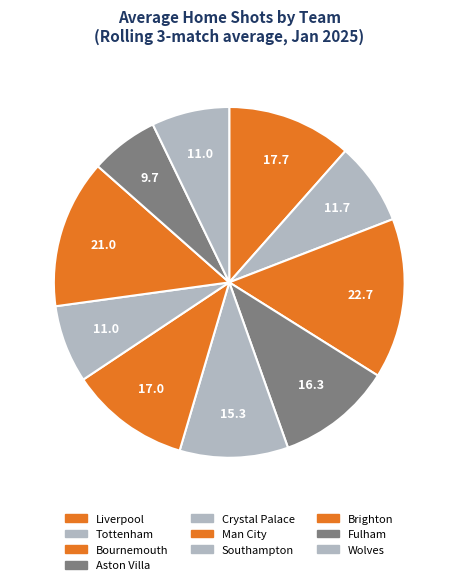

Count the number of slices in the pie.

10